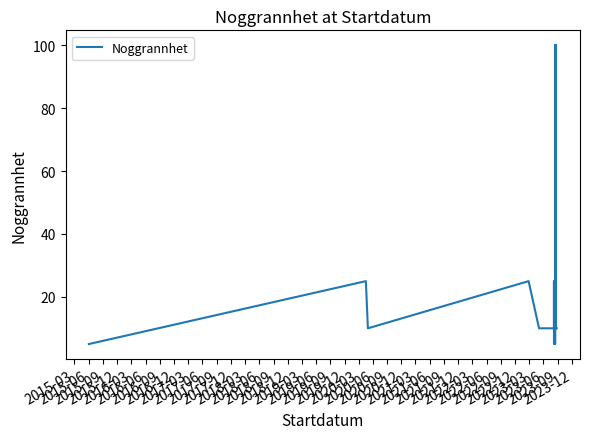

What is the value of the 33rd point from the left?

10